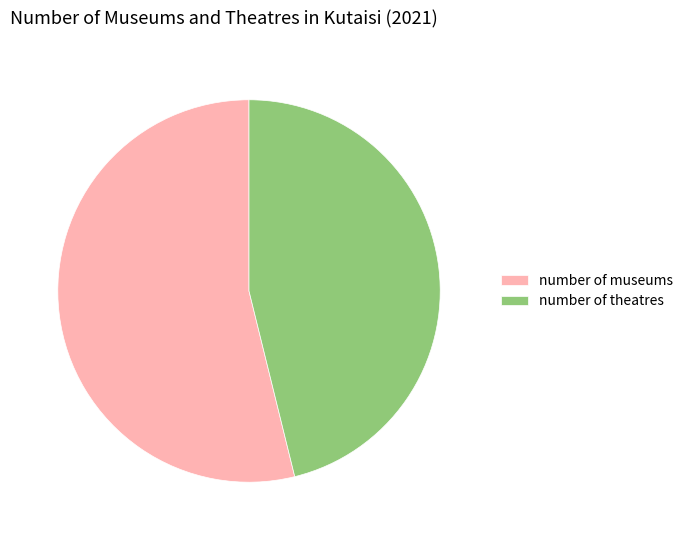

Combined, do number of theatres and number of museums account for over 50%?

Yes